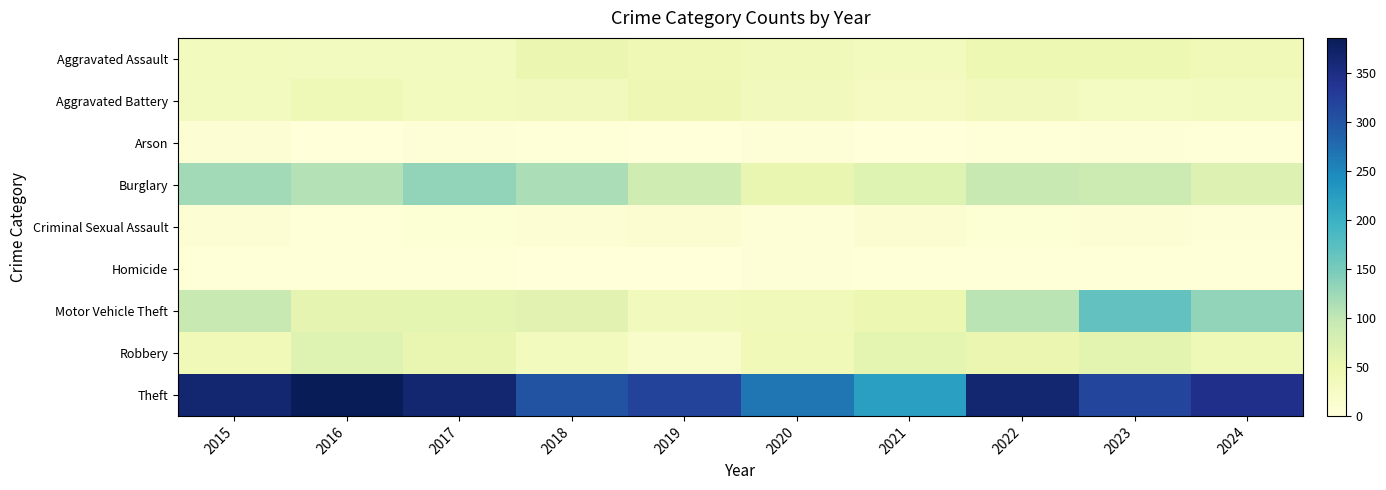

List the series in order of their peak value, highest first.

Theft, Motor Vehicle Theft, Burglary, Robbery, Aggravated Assault, Aggravated Battery, Criminal Sexual Assault, Arson, Homicide